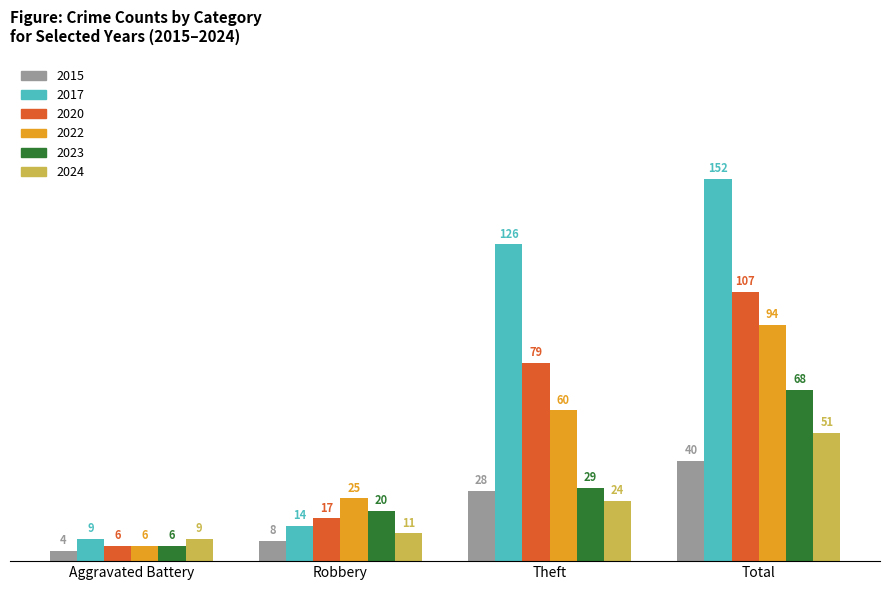

Which series has the widest spread of values?

2017